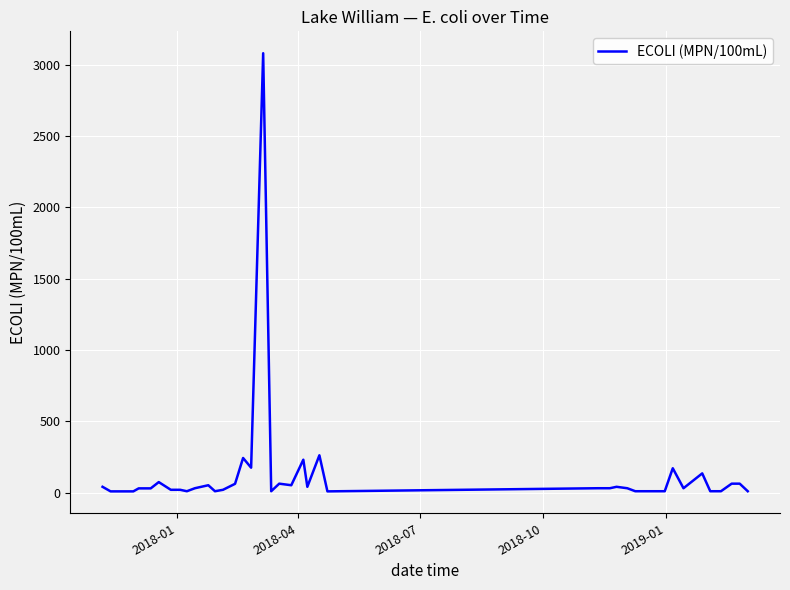

What is the maximum value shown in the chart?

3080